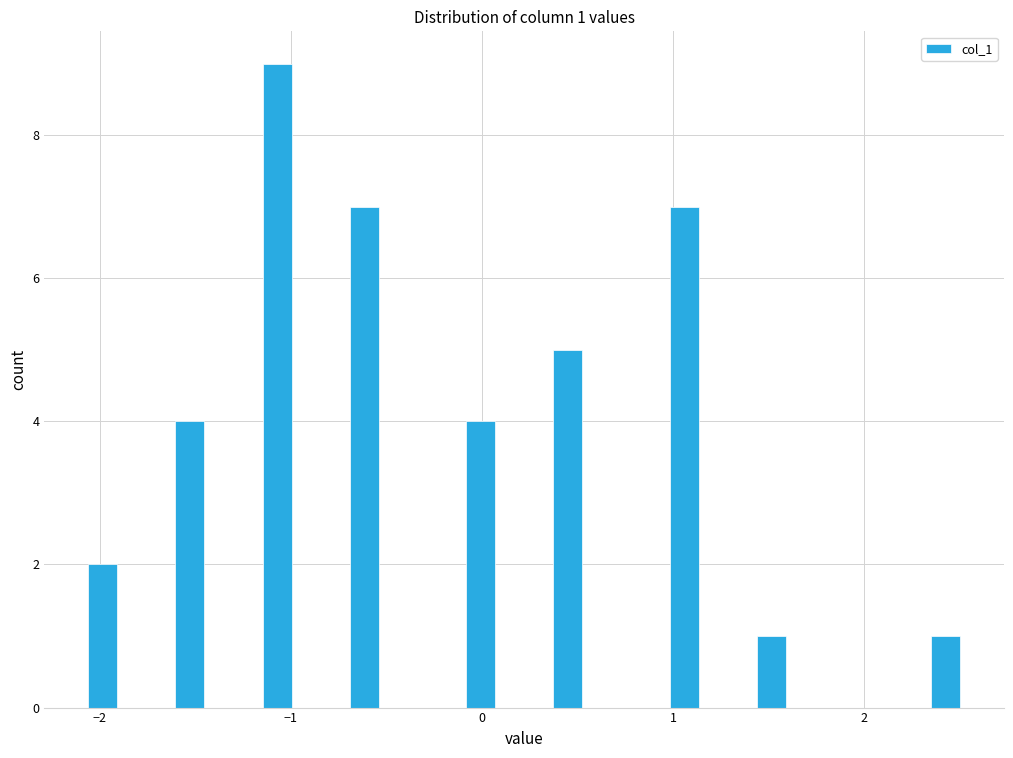

Around what value on the x-axis is the tallest bar? Give the approximate position of its centre, as read against the axis.

-1.1